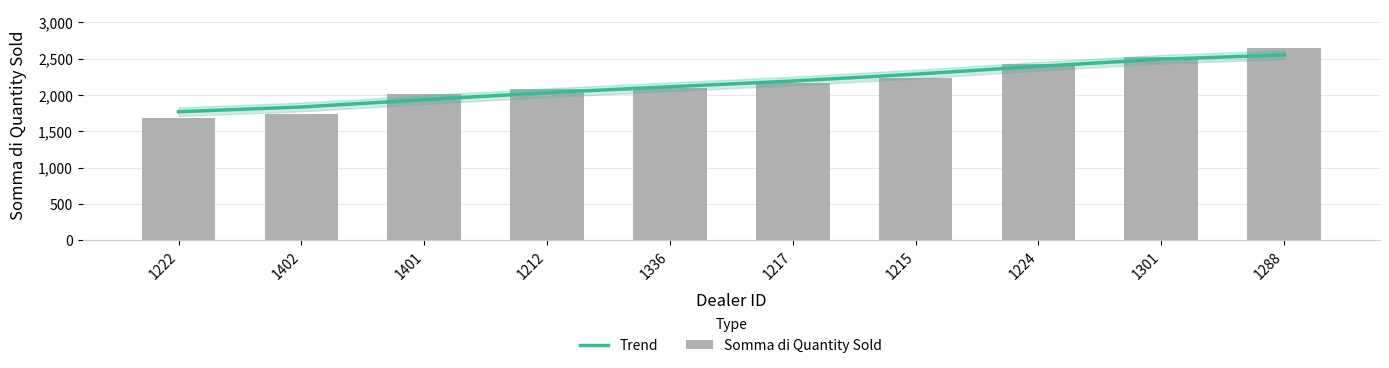

The Trend series shows 2393 at 1224. True or false?

True